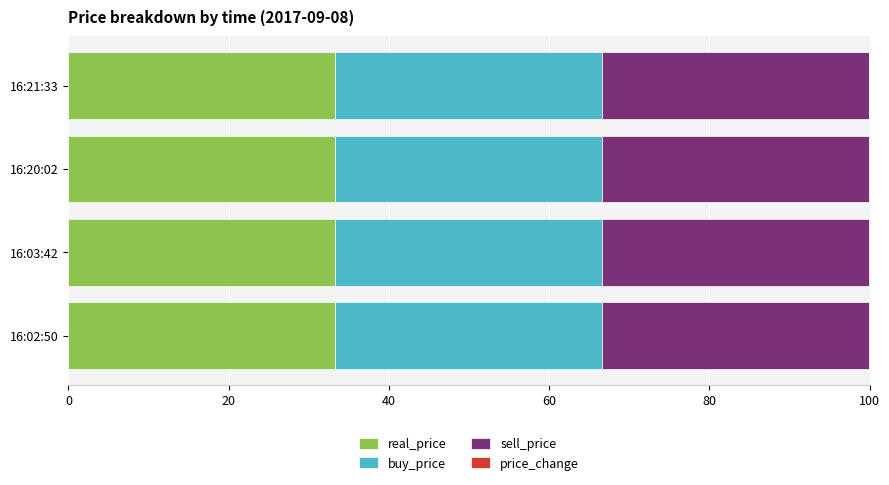

What is the highest value of the real_price series?

33.3